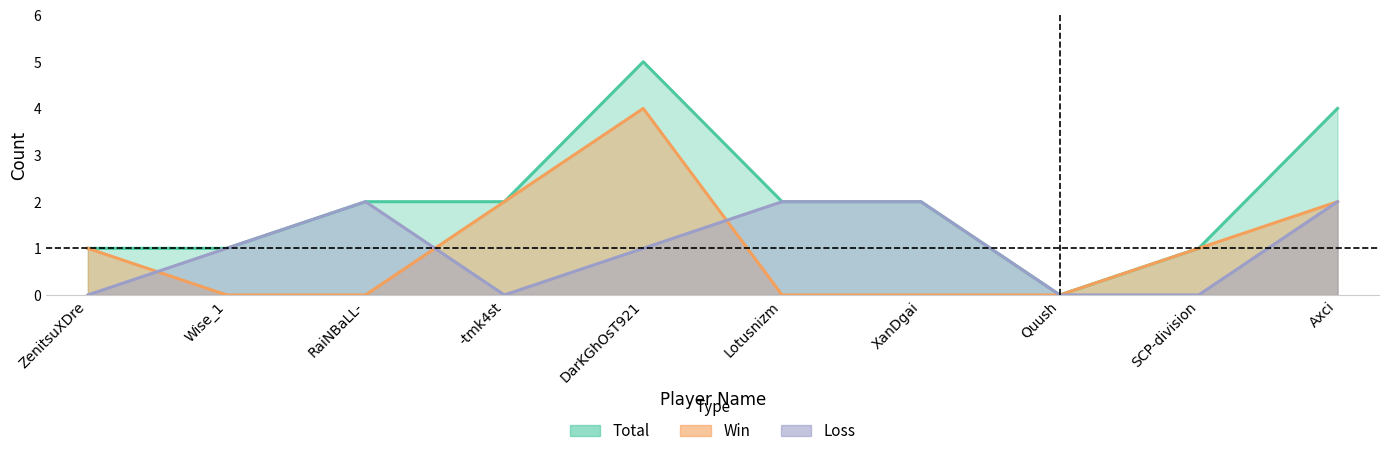

Which series has the largest range (max minus min)?

Total